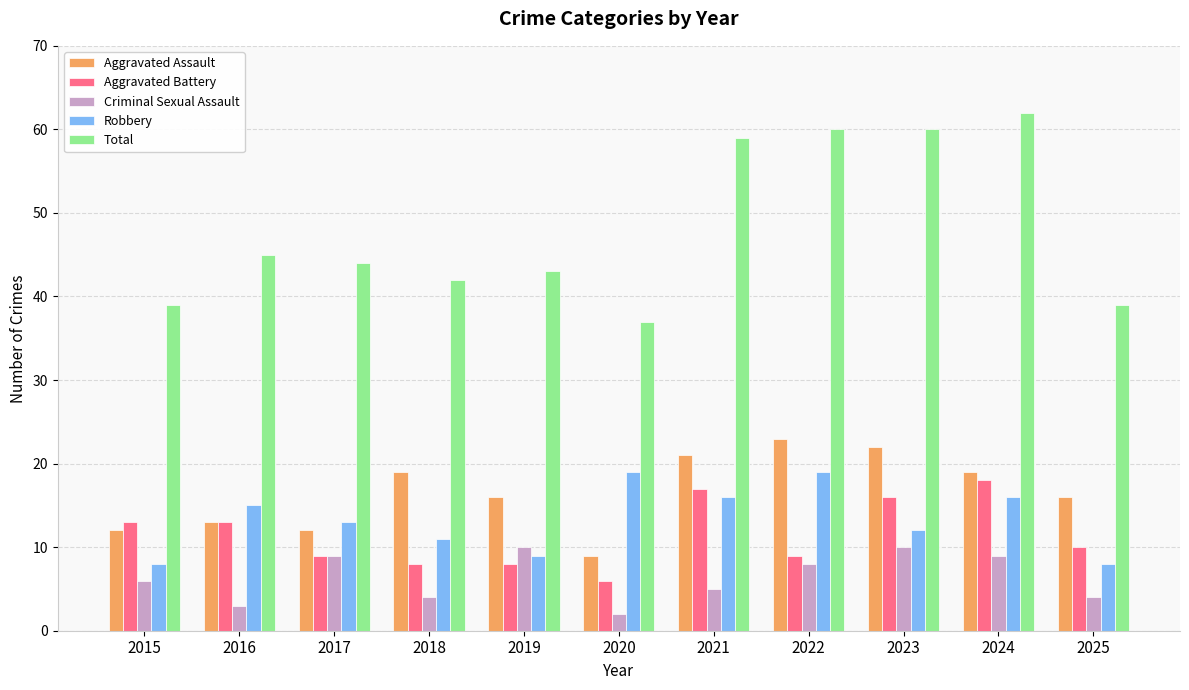

What is the lowest value of the Aggravated Assault series?

9